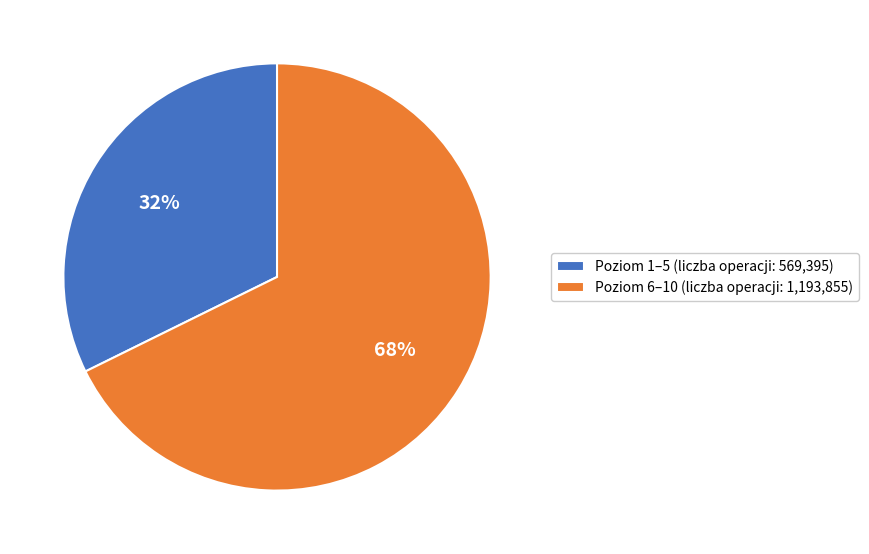

Is it true that Poziom 6–10 (liczba operacji: 1,193,855) is 63% of the pie?

False